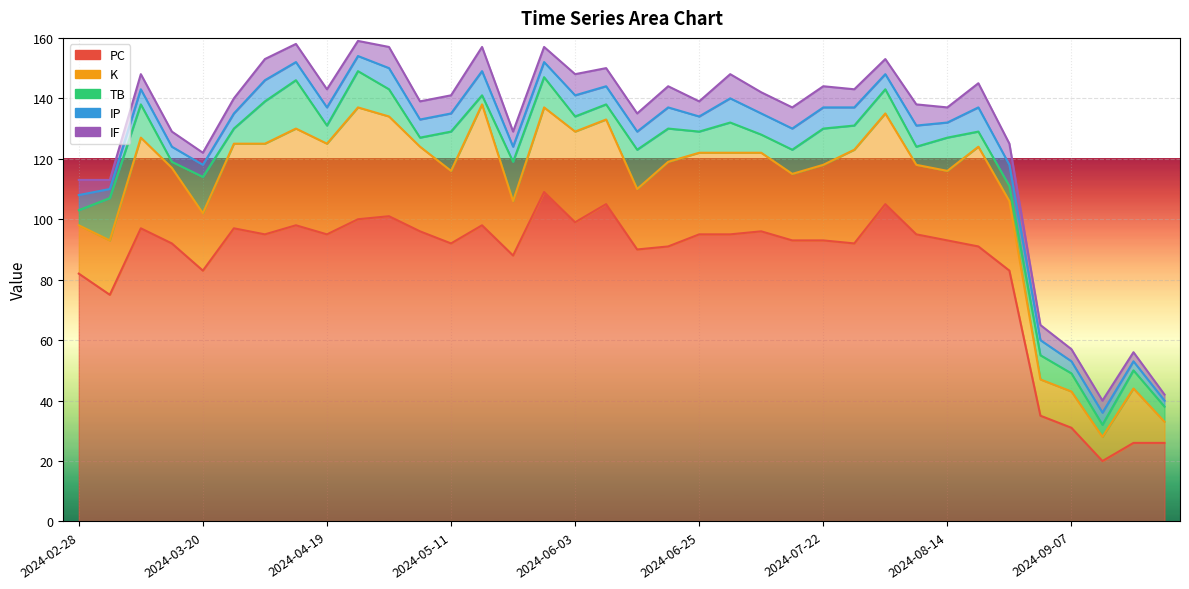

The IF series shows 4 at 2024-03-20. True or false?

True